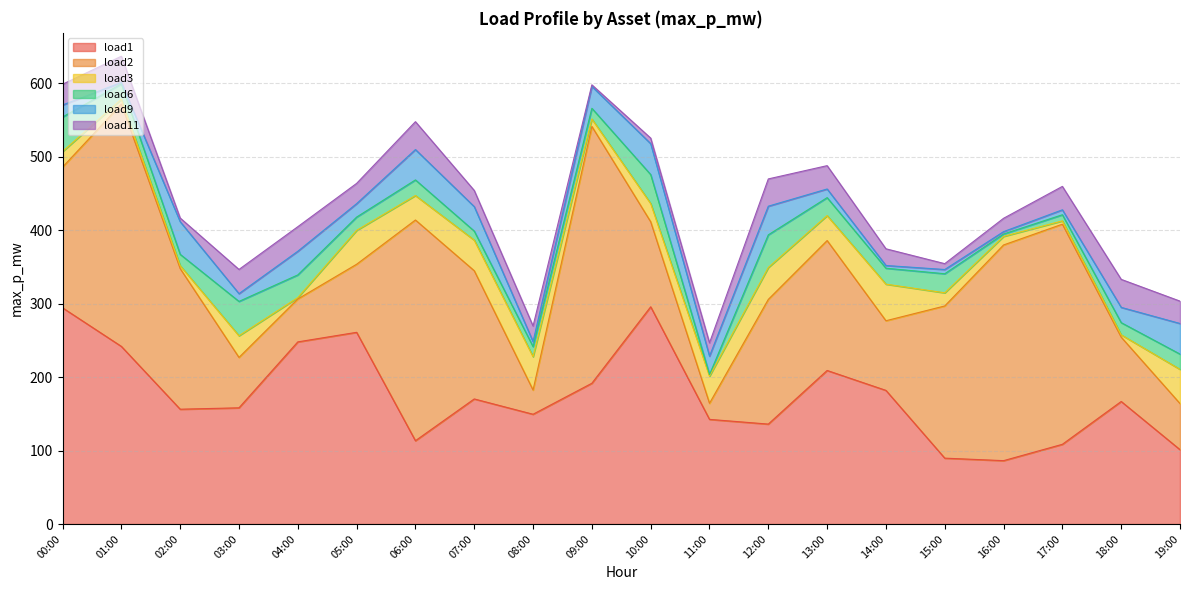

Is the value of load6 at 16:00 greater than the value of load11 at 19:00?

No